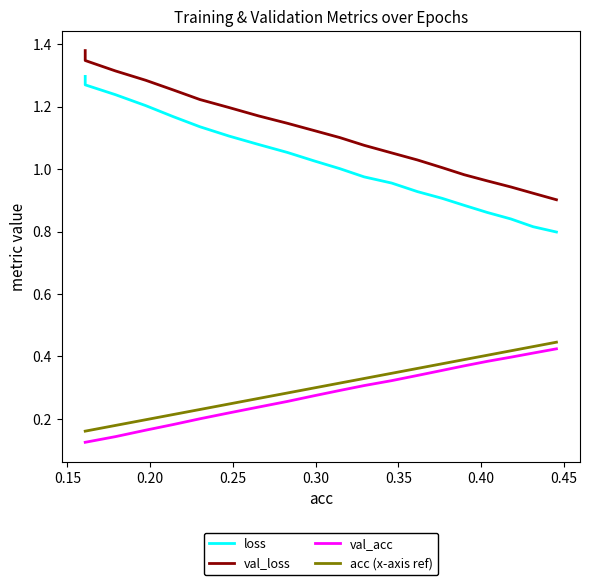

True or false: acc (x-axis ref) has more than 1 interior local peaks.

False